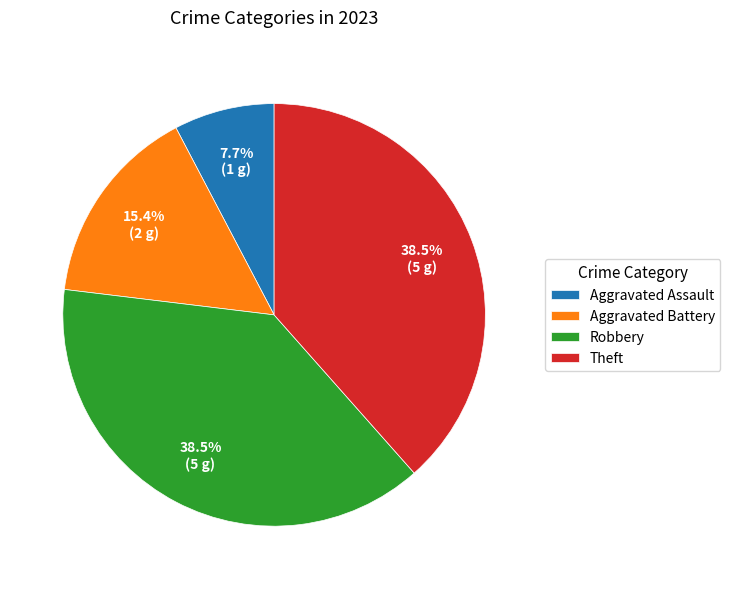

Which category has the smallest portion of the pie?

Aggravated Assault